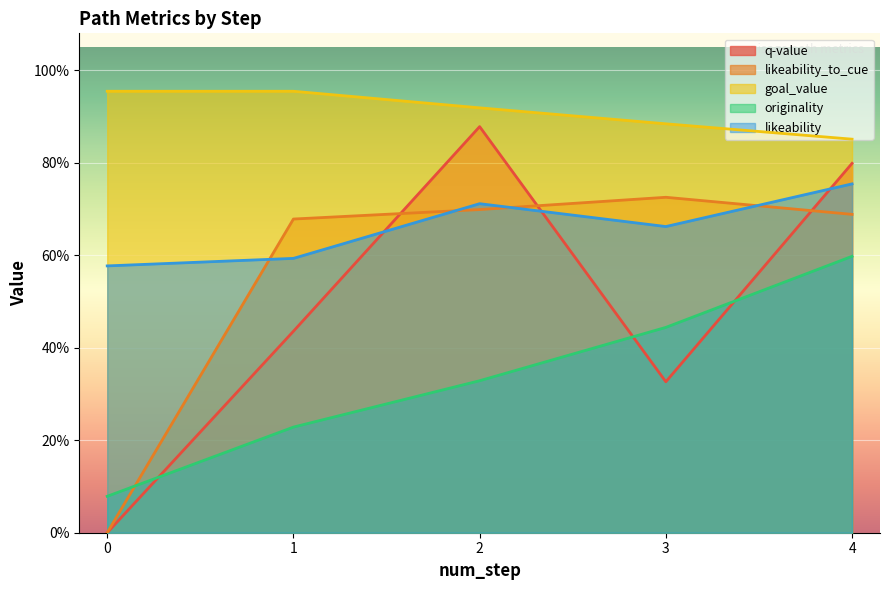

Reading right to left, what are all the values shown in this chart?

q-value: 0.8	0.3	0.9	0.4	0.0
likeability_to_cue: 0.7	0.7	0.7	0.7	0.0
goal_value: 0.9	0.9	0.9	1.0	1.0
originality: 0.6	0.4	0.3	0.2	0.1
likeability: 0.8	0.7	0.7	0.6	0.6